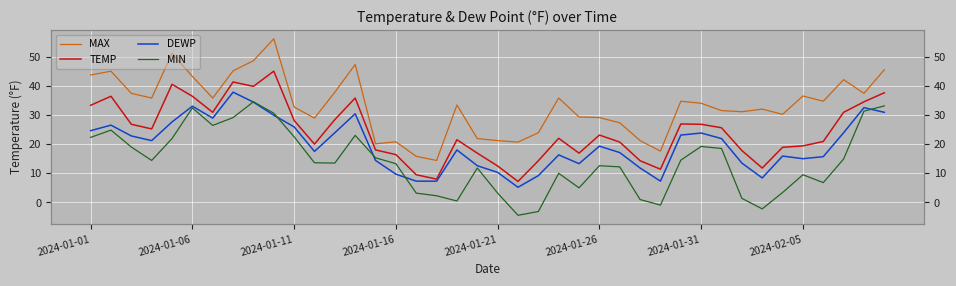

Reading right to left, what are all the values shown in this chart?

MAX: 45.5	37.4	42.1	34.7	36.5	30.2	32.0	31.1	31.5	34.0	34.7	17.6	21.2	27.3	29.1	29.3	35.8	23.9	20.7	21.2	21.9	33.4	14.4	15.8	20.8	20.1	47.3	37.8	28.9	32.7	56.1	48.6	45.1	35.8	43.2	51.1	35.8	37.4	45.0	43.7
TEMP: 37.6	34.5	30.9	20.9	19.4	18.9	11.8	17.8	25.6	26.8	26.9	11.4	14.3	20.7	23.1	16.9	22.0	14.3	7.2	12.5	16.9	21.5	8.0	9.5	16.4	18.0	35.8	28.4	20.0	28.1	45.0	39.8	41.3	30.9	36.4	40.5	25.2	26.8	36.4	33.3
DEWP: 30.9	32.5	23.9	15.7	15.0	15.9	8.4	13.5	21.9	23.8	23.1	7.3	11.8	17.1	19.3	13.3	16.3	9.2	5.2	10.3	12.6	18.0	7.3	7.3	9.7	14.4	30.4	23.9	17.5	25.9	29.9	34.4	37.8	28.9	33.0	27.6	21.2	22.8	26.5	24.6
MIN: 33.1	31.3	14.9	6.8	9.5	3.4	-2.2	1.4	18.5	19.2	14.5	-0.9	1.0	12.2	12.6	5.0	10.0	-3.1	-4.4	3.2	11.8	0.5	2.3	3.2	13.3	15.3	23.0	13.5	13.6	22.5	30.6	34.5	29.1	26.4	32.4	21.9	14.4	19.0	24.8	22.3